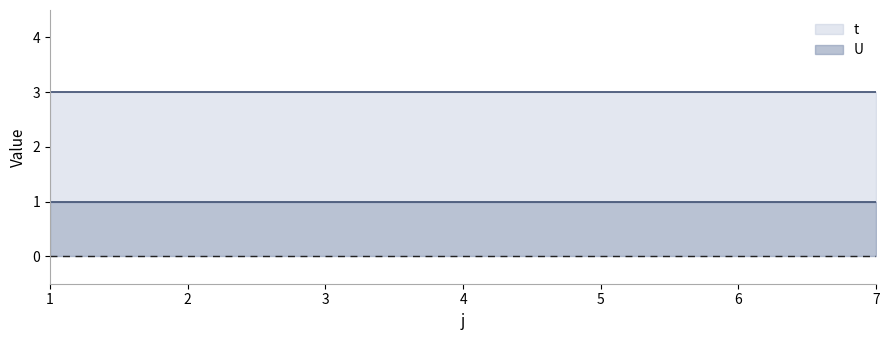

Which category has the lowest value across all series?

1